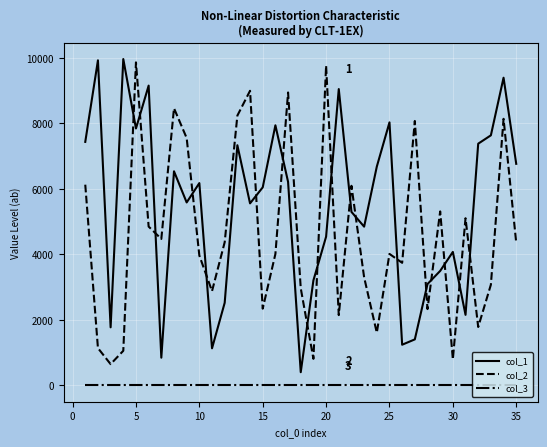

List the series in order of their peak value, highest first.

col_1, col_2, col_3